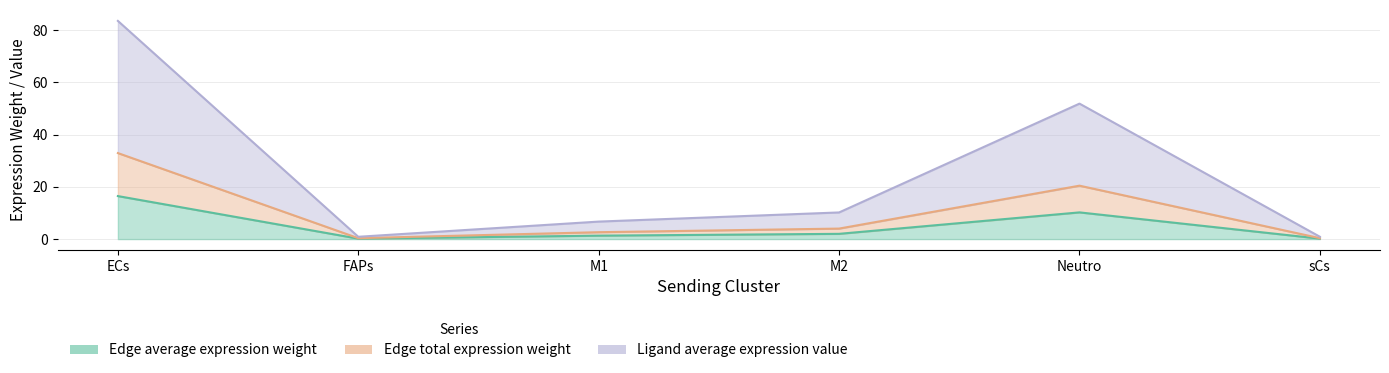

Rank the series at ECs from lowest to highest value.

Edge average expression weight, Edge total expression weight, Ligand average expression value